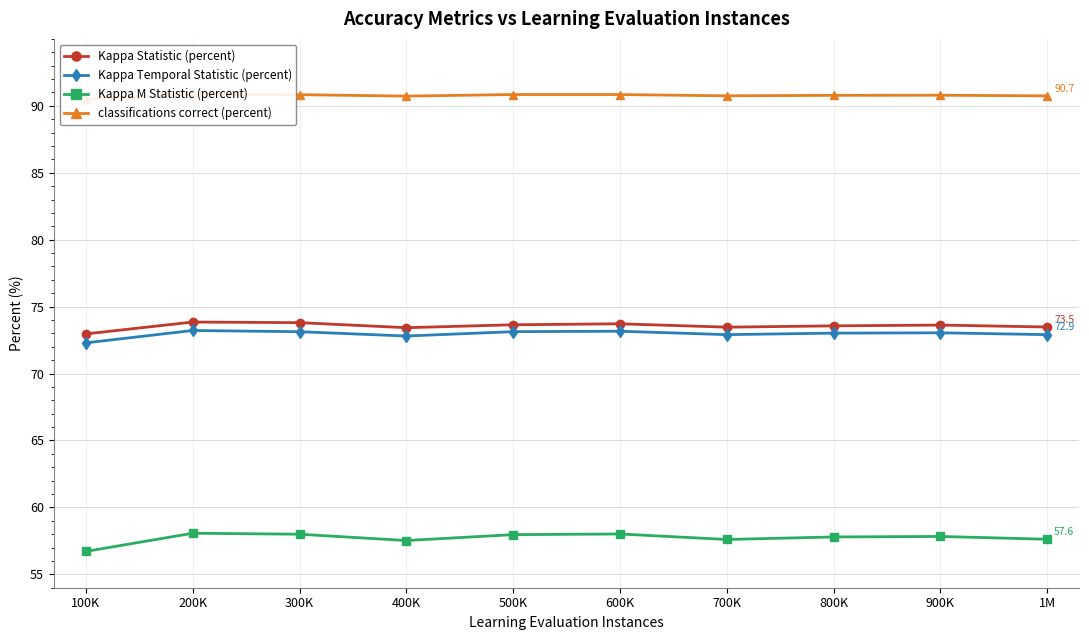

Reading left to right, list all the values displayed in this chart.

Kappa Statistic (percent): 100K=73.0	200K=73.8	300K=73.8	400K=73.4	500K=73.6	600K=73.7	700K=73.5	800K=73.6	900K=73.6	1M=73.5
Kappa Temporal Statistic (percent): 100K=72.3	200K=73.2	300K=73.1	400K=72.8	500K=73.1	600K=73.2	700K=72.9	800K=73.0	900K=73.0	1M=72.9
Kappa M Statistic (percent): 100K=56.7	200K=58.1	300K=58.0	400K=57.5	500K=58.0	600K=58.0	700K=57.6	800K=57.8	900K=57.8	1M=57.6
classifications correct (percent): 100K=90.5	200K=90.9	300K=90.8	400K=90.7	500K=90.8	600K=90.8	700K=90.7	800K=90.8	900K=90.8	1M=90.7